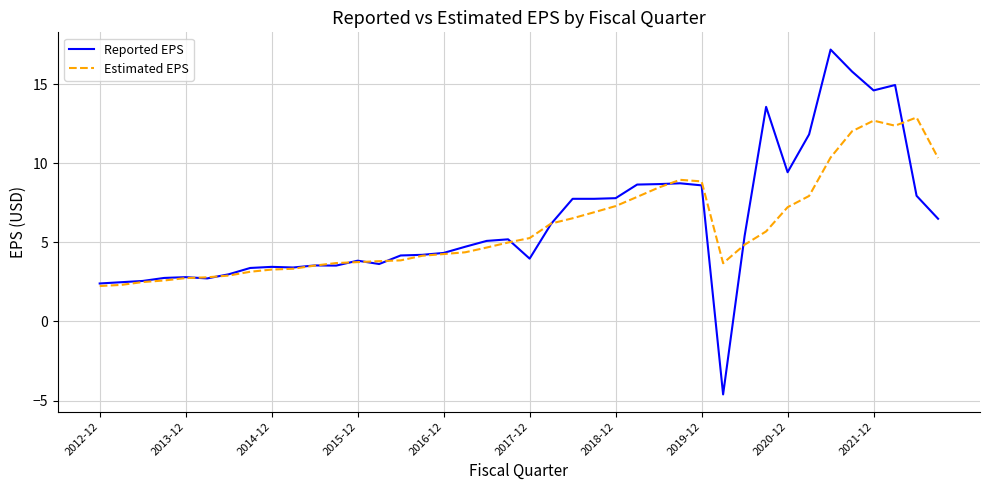

Rank the series by their maximum value, from highest to lowest.

Reported EPS, Estimated EPS